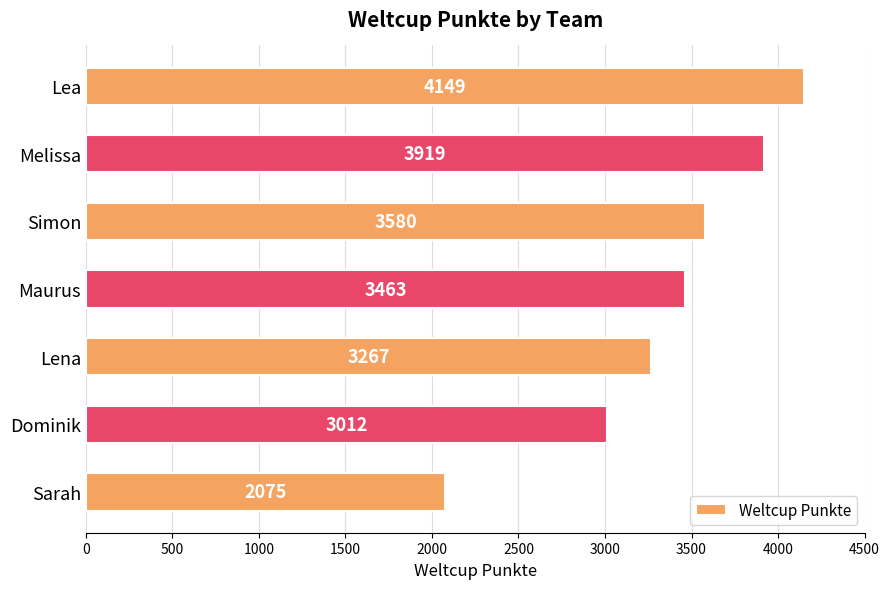

Which label corresponds to the smallest value in the chart?

Sarah